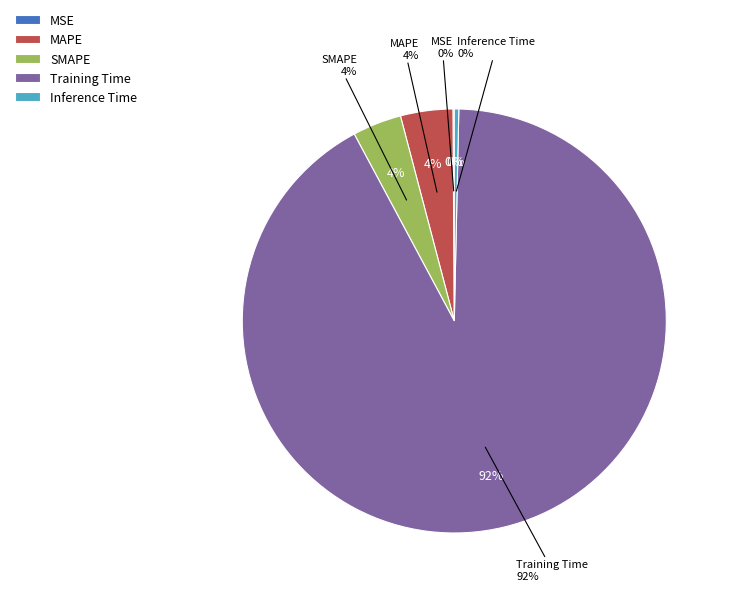

What portion of the pie excludes MSE?

99.9%